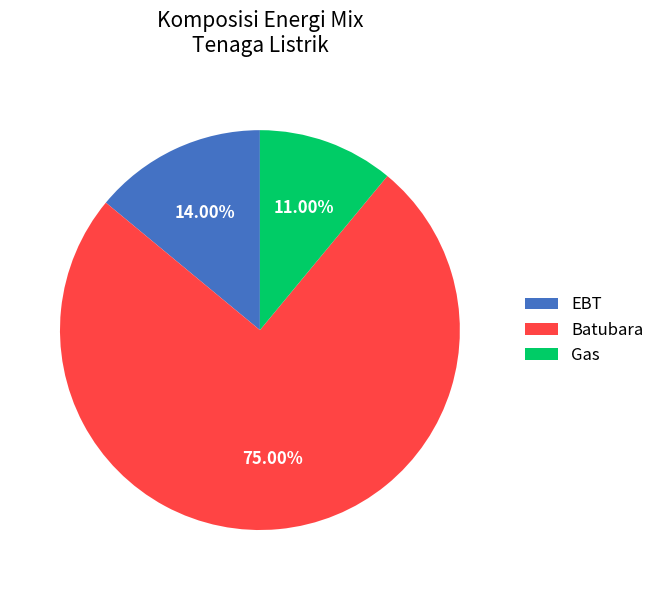

Do EBT and Batubara together represent more than half of the pie?

Yes